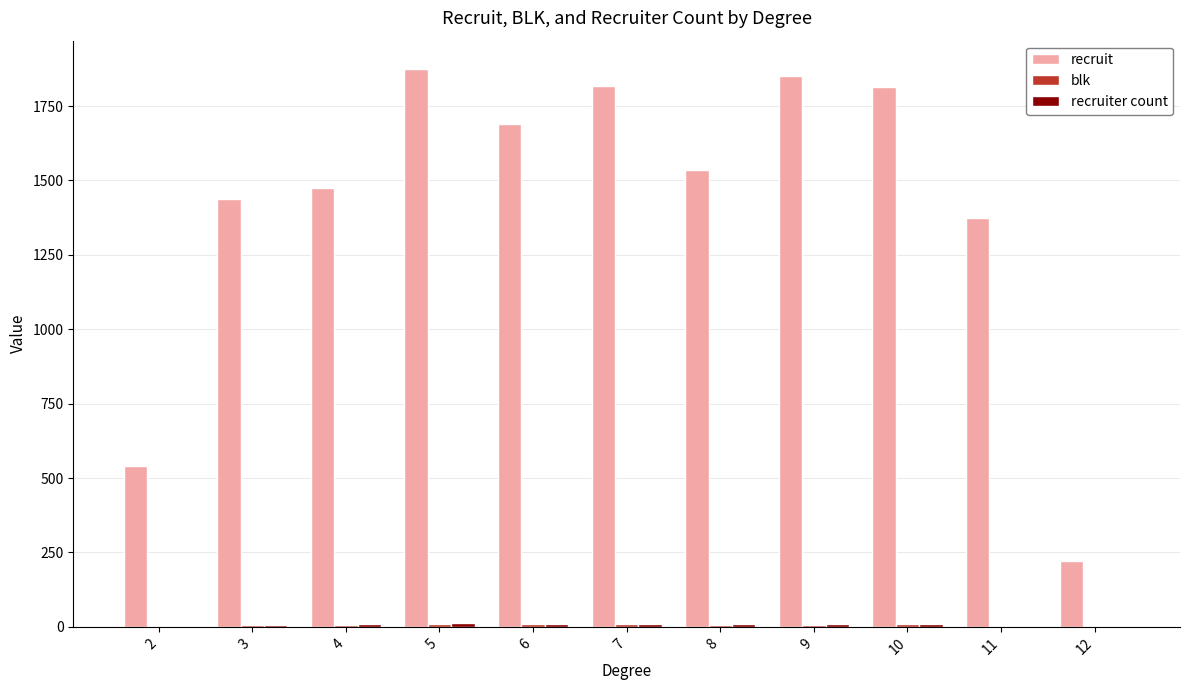

Which category has the highest value across all series?

5